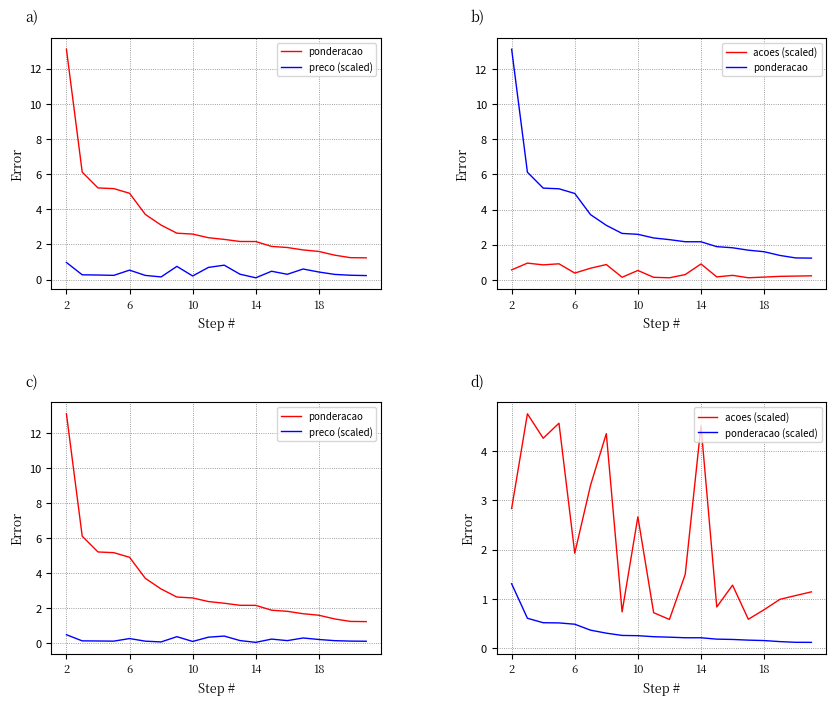

Which series has the largest range (max minus min)?

ponderacao